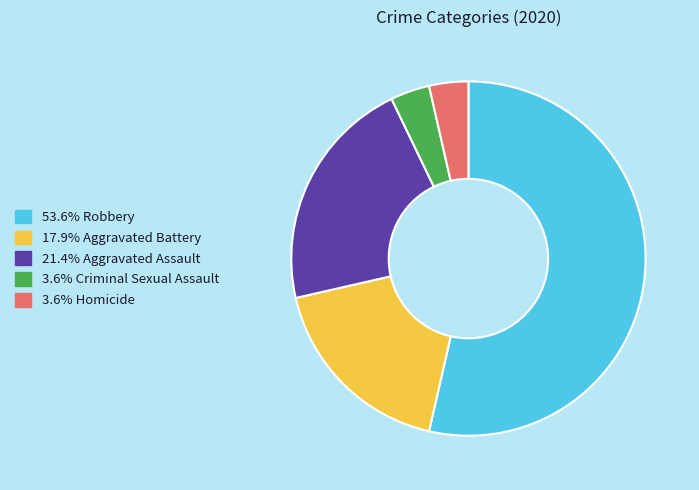

Does any single category account for the majority?

Yes